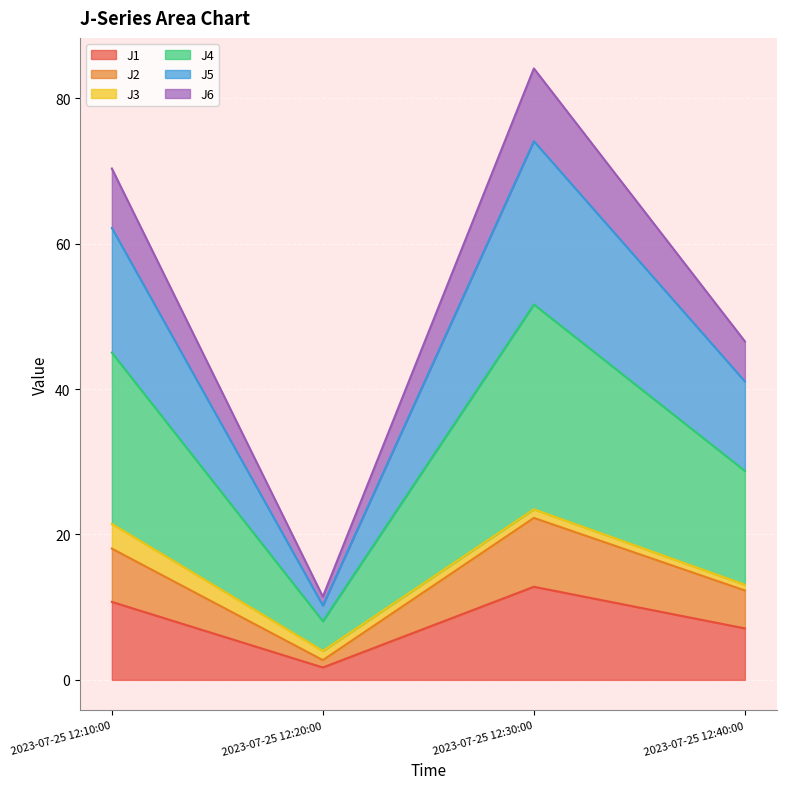

What are all the series names shown in the legend?

J1, J2, J3, J4, J5, J6